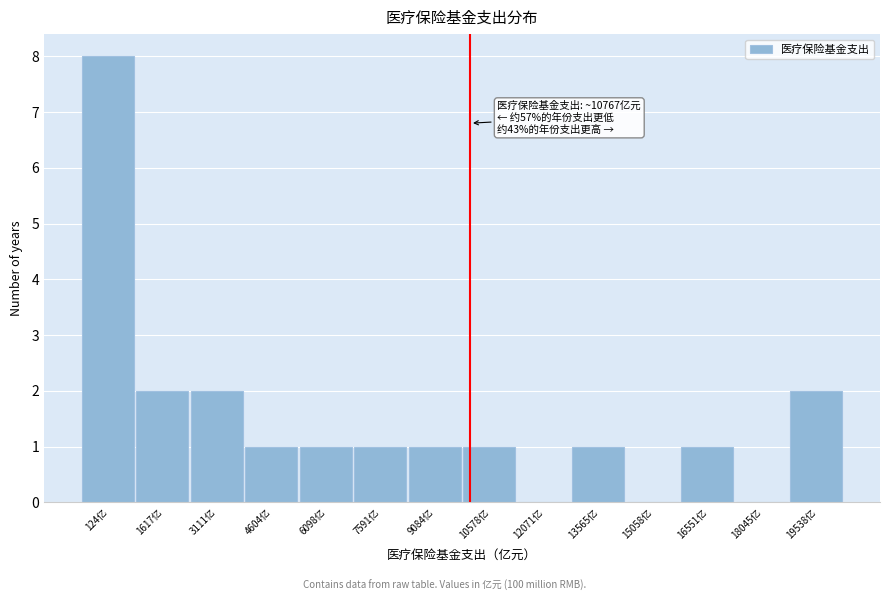

Reading right to left, extract all data points from this chart.

19538亿=2	18045亿=0	16551亿=1	15058亿=0	13565亿=1	12071亿=0	10578亿=1	9084亿=1	7591亿=1	6098亿=1	4604亿=1	3111亿=2	1617亿=2	124亿=8